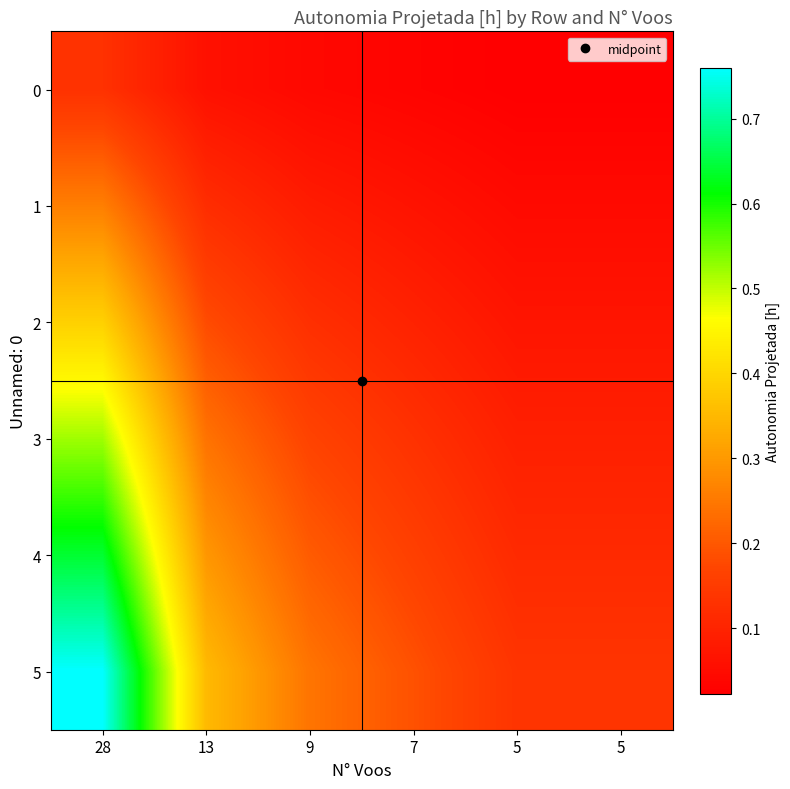

Reading left to right, list all the values displayed in this chart.

0: 28=0.1	13=0.1	9=0.0	7=0.0	5=0.0	5=0.0
1: 28=0.3	13=0.1	9=0.1	7=0.1	5=0.0	5=0.0
2: 28=0.4	13=0.2	9=0.1	7=0.1	5=0.1	5=0.1
3: 28=0.5	13=0.2	9=0.2	7=0.1	5=0.1	5=0.1
4: 28=0.6	13=0.3	9=0.2	7=0.2	5=0.1	5=0.1
5: 28=0.8	13=0.4	9=0.2	7=0.2	5=0.1	5=0.1